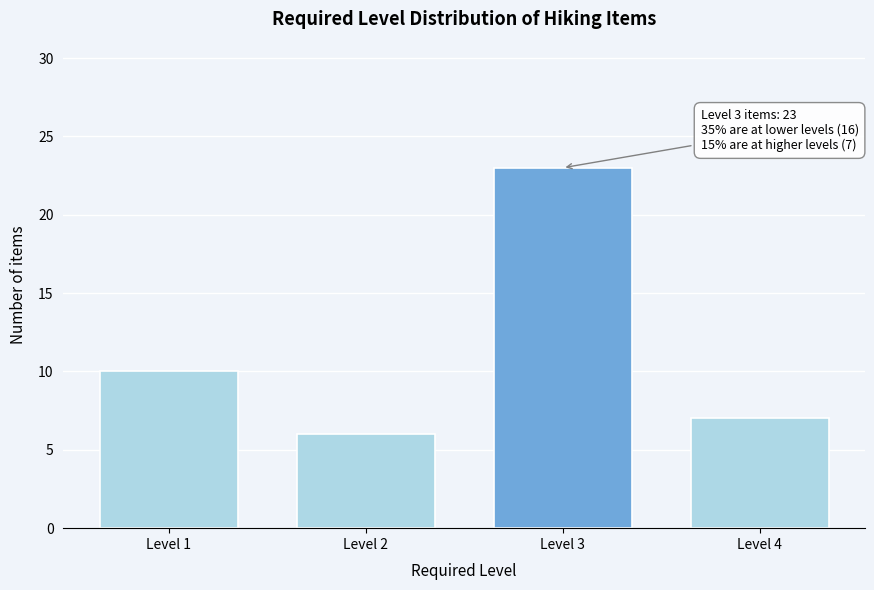

Reading left to right, what are all the values shown in this chart?

Level 1=10	Level 2=6	Level 3=23	Level 4=7